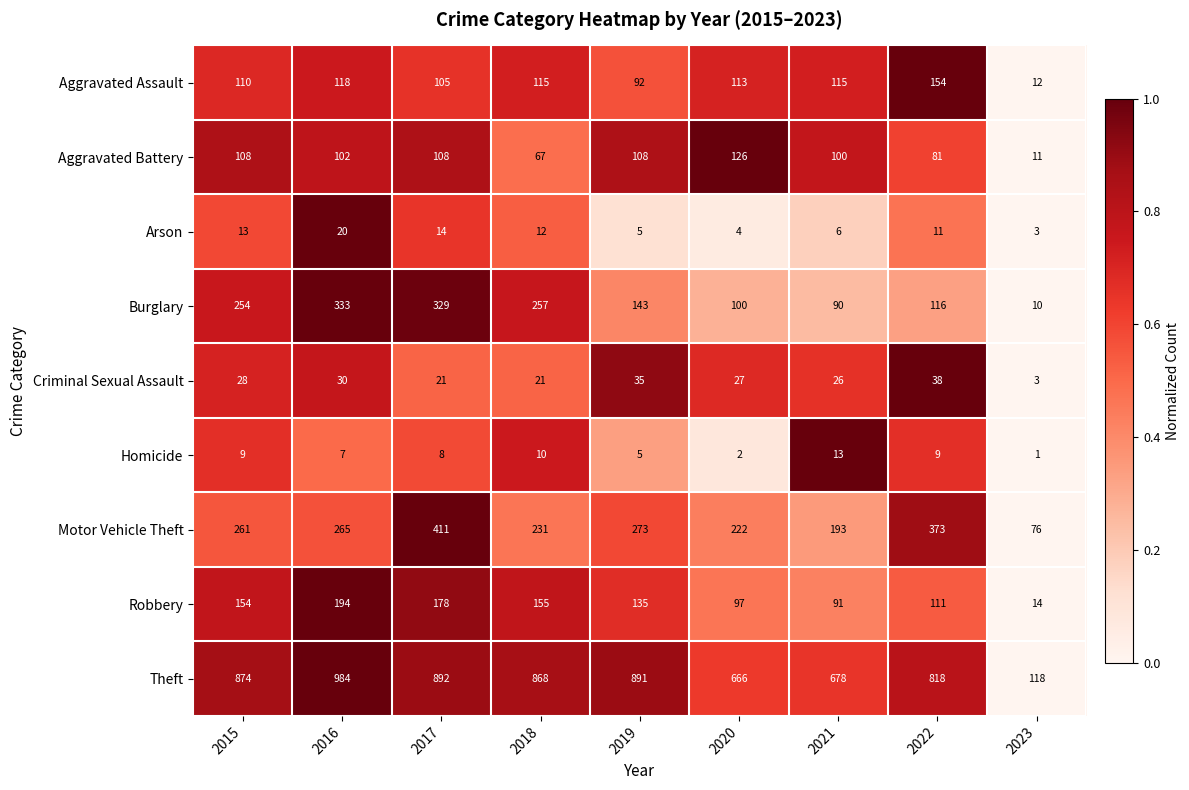

Between 2020 and 2022, which series saw the biggest shift?

Theft